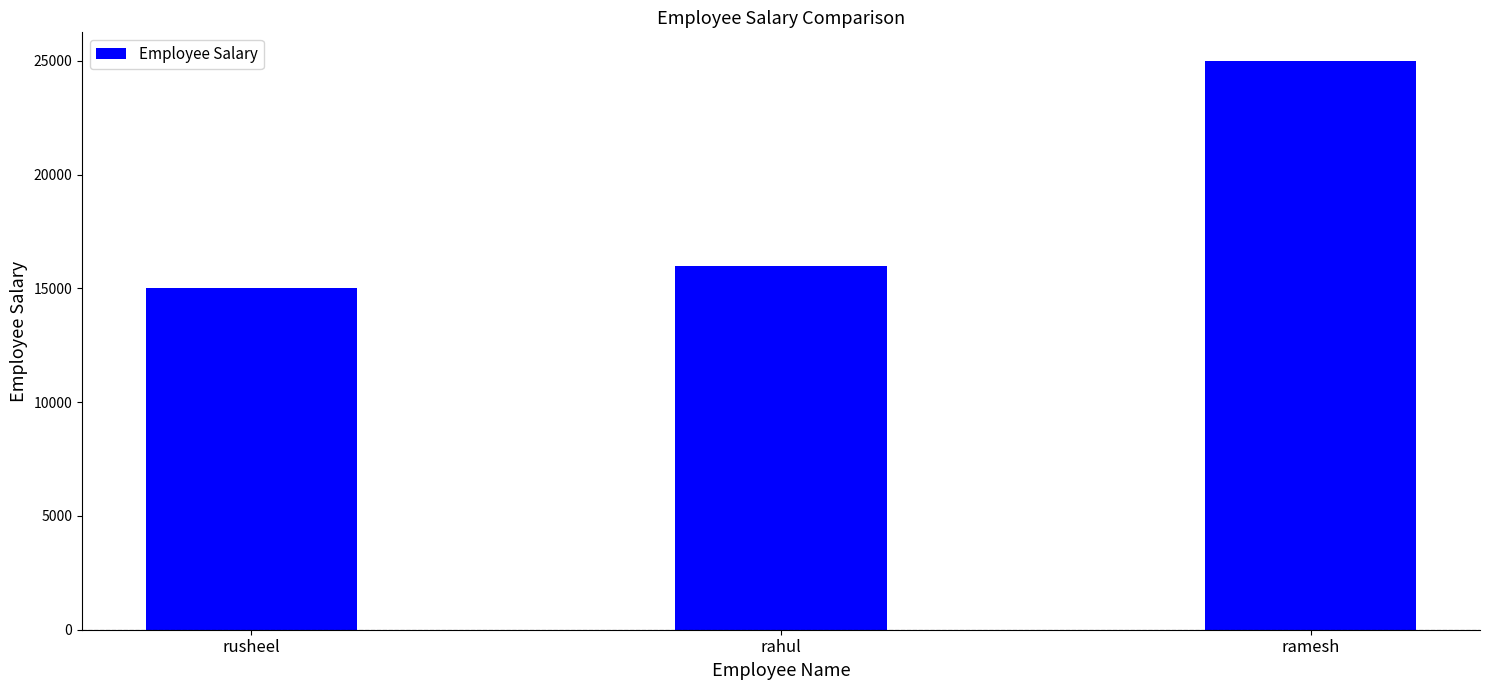

What is the difference between the second highest and minimum values?

1000